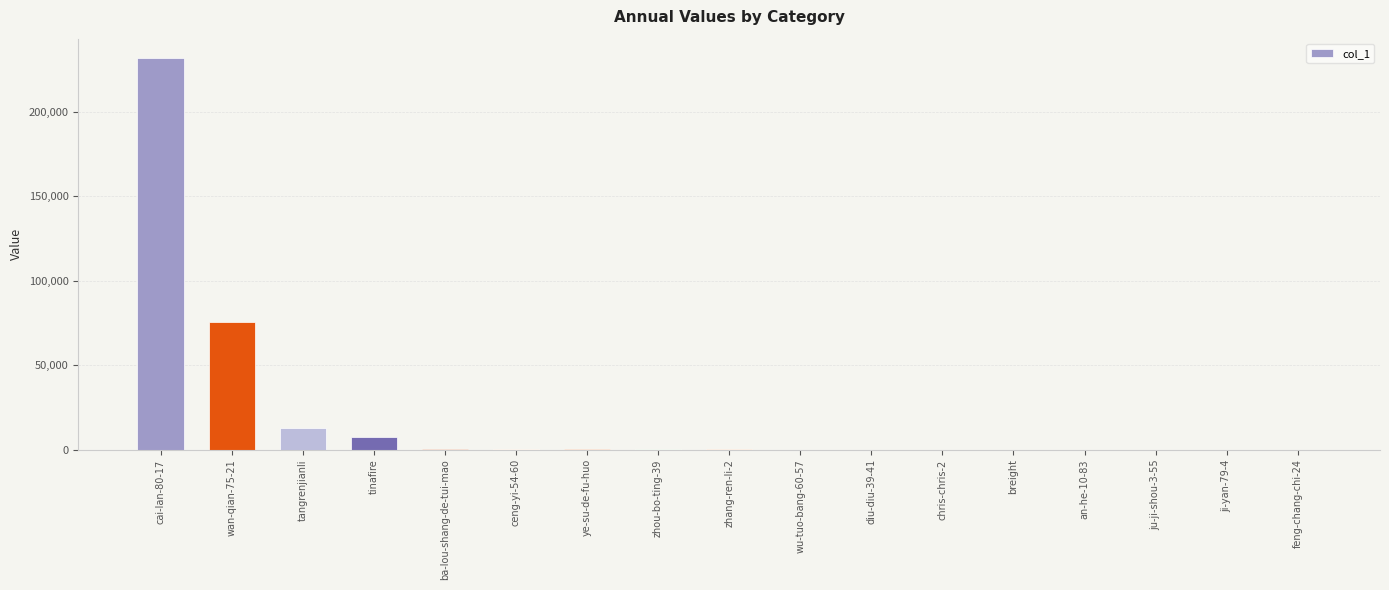

What is the difference between the values at chris-chris-2 and cai-lan-80-17?

231778